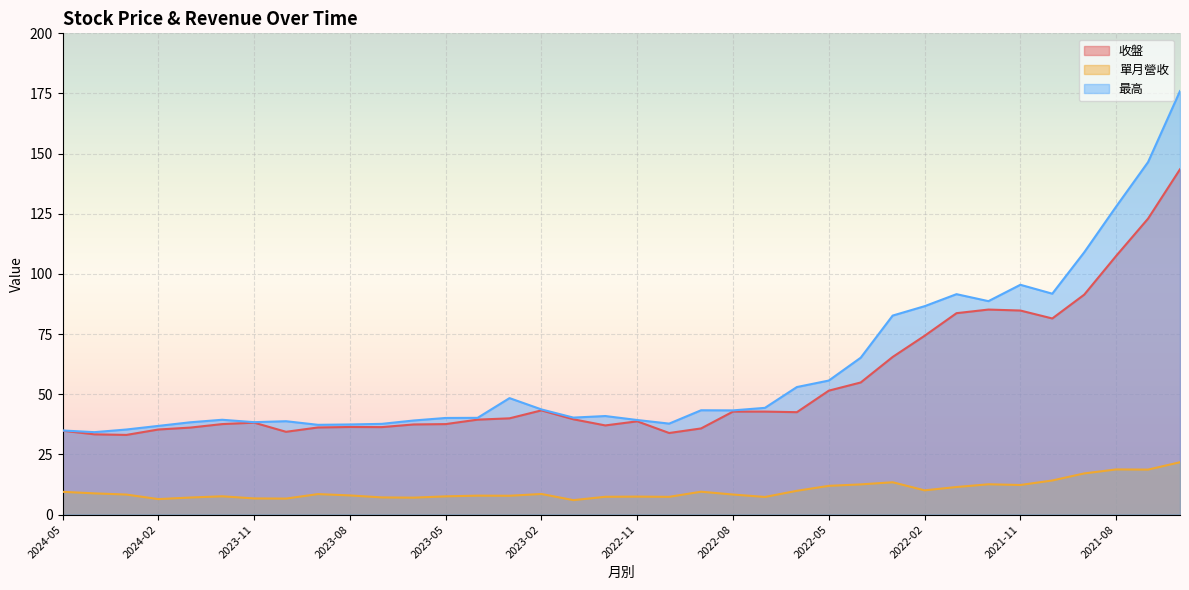

What is the value of the 最高 point at the 11th from the left?

37.7